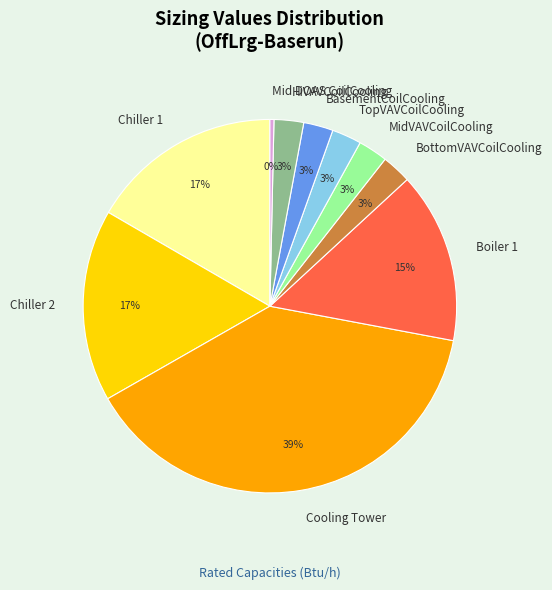

Which category has the smallest portion of the pie?

Mid DOAS CoilCooling